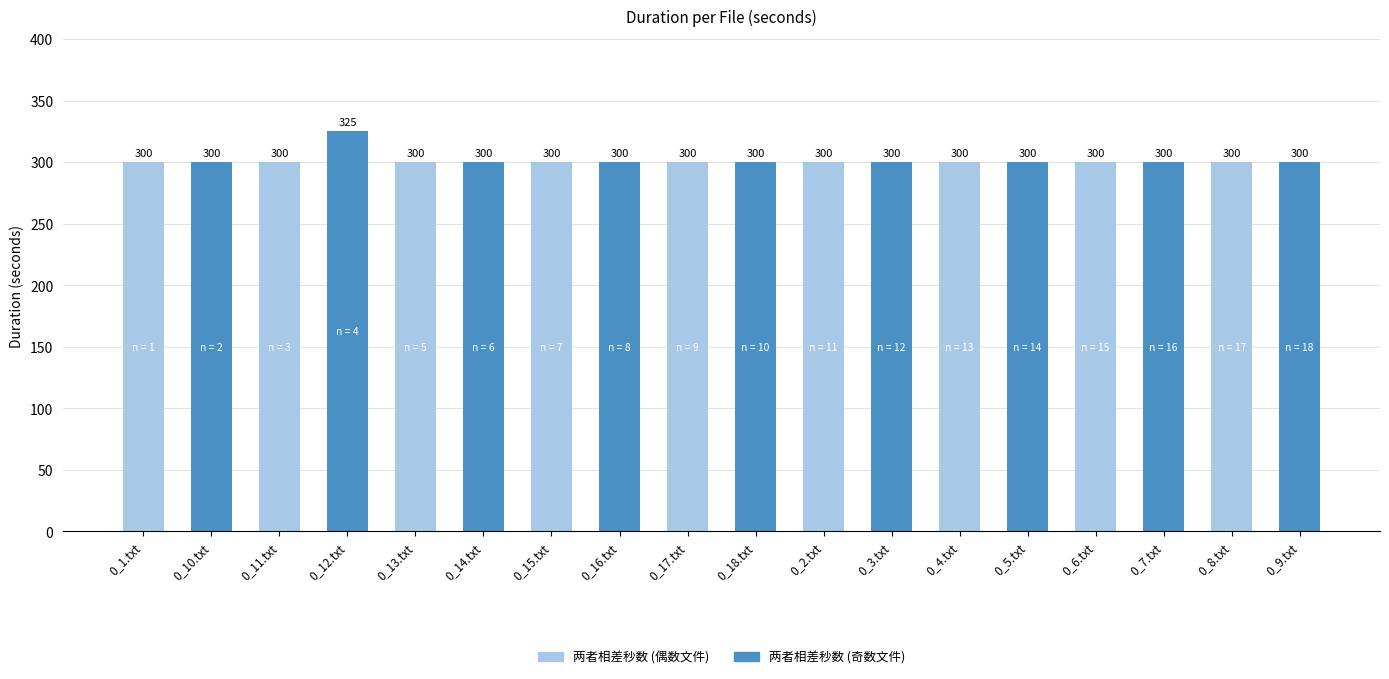

What is the smallest value displayed?

300